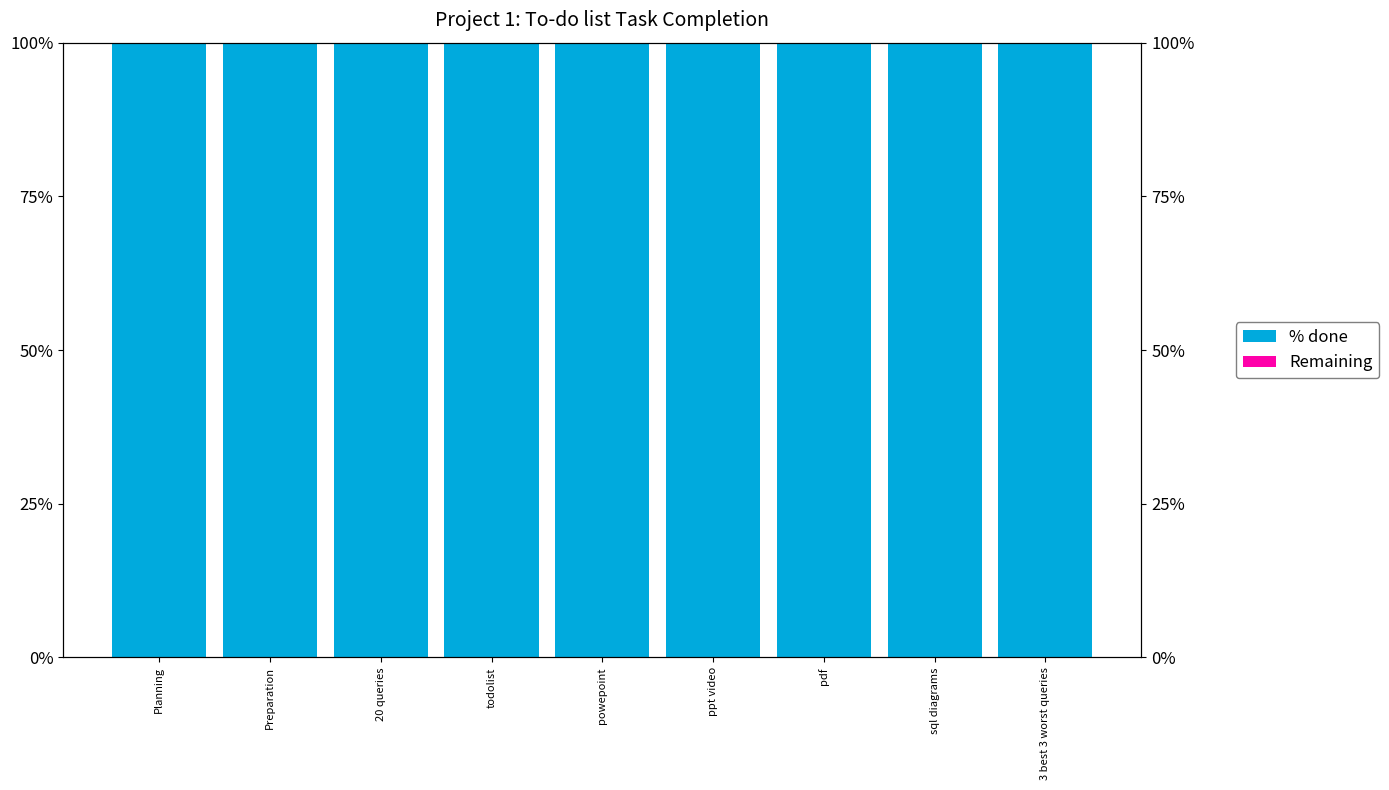

Which series has the largest total across all categories?

% done